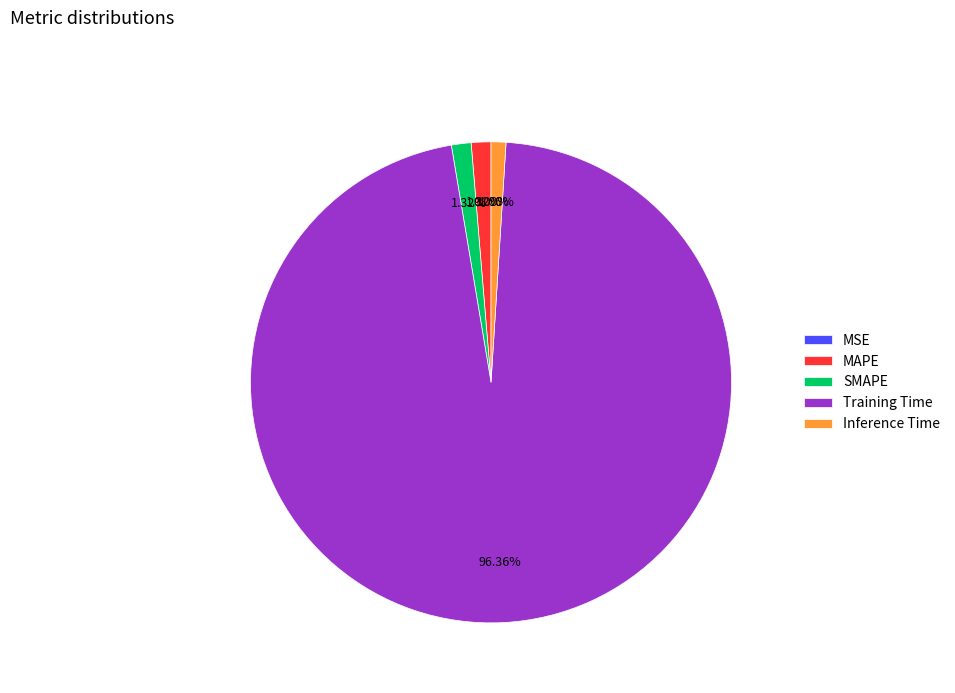

Which slice is the largest?

Training Time